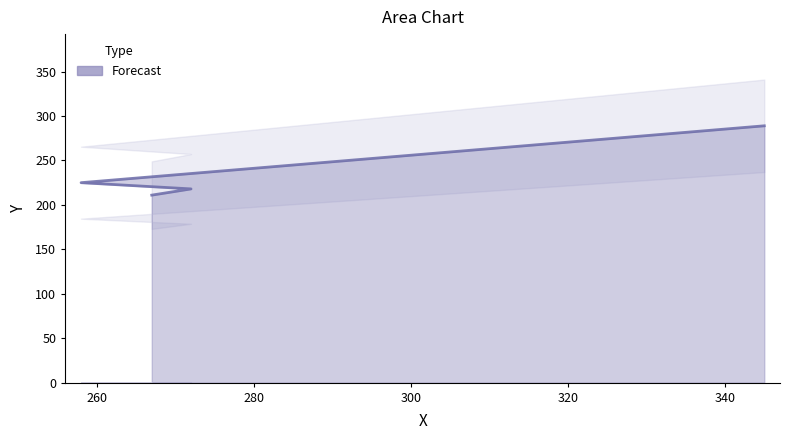

How many lines are shown in the chart?

1